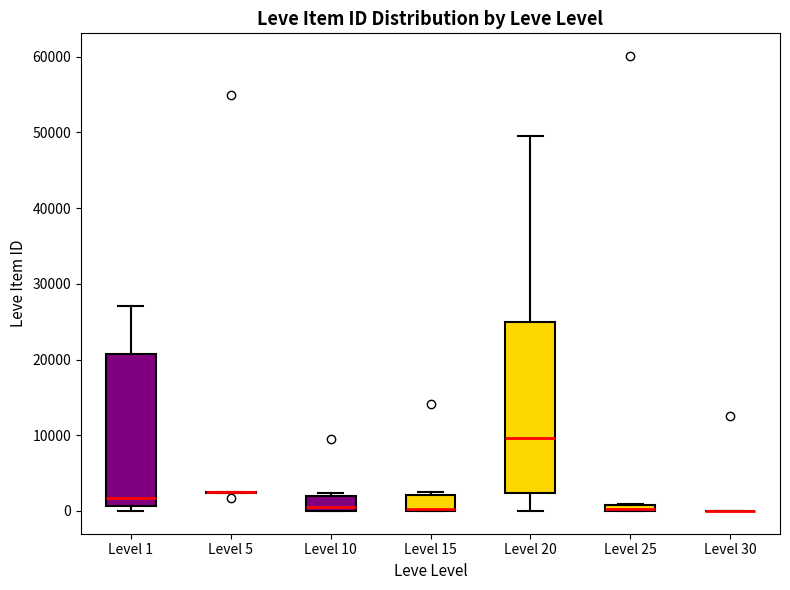

Comparing the boxes themselves (not the whiskers), which one is the tallest?

Level 20